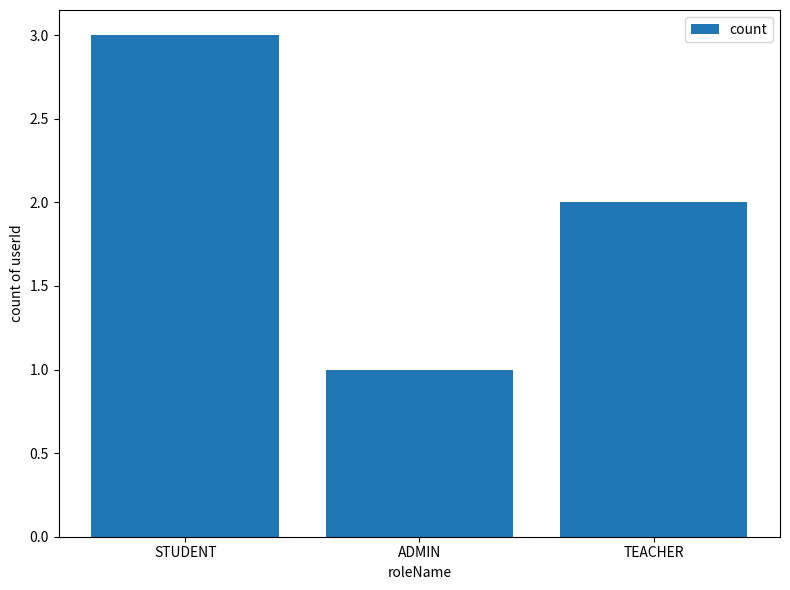

Rank the categories by value from lowest to highest.

ADMIN, TEACHER, STUDENT